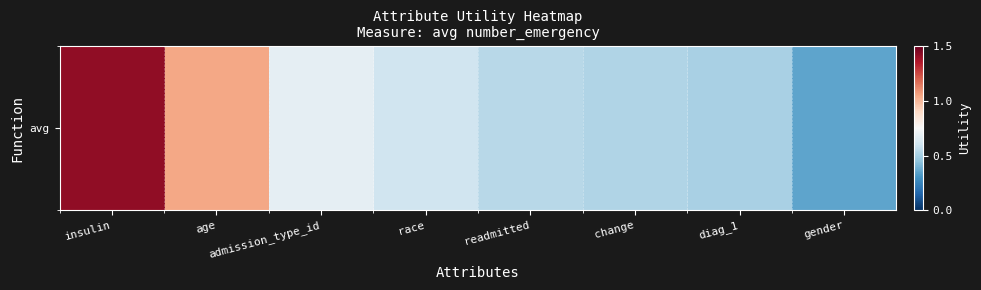

Between readmitted and diag_1, which is larger?

readmitted